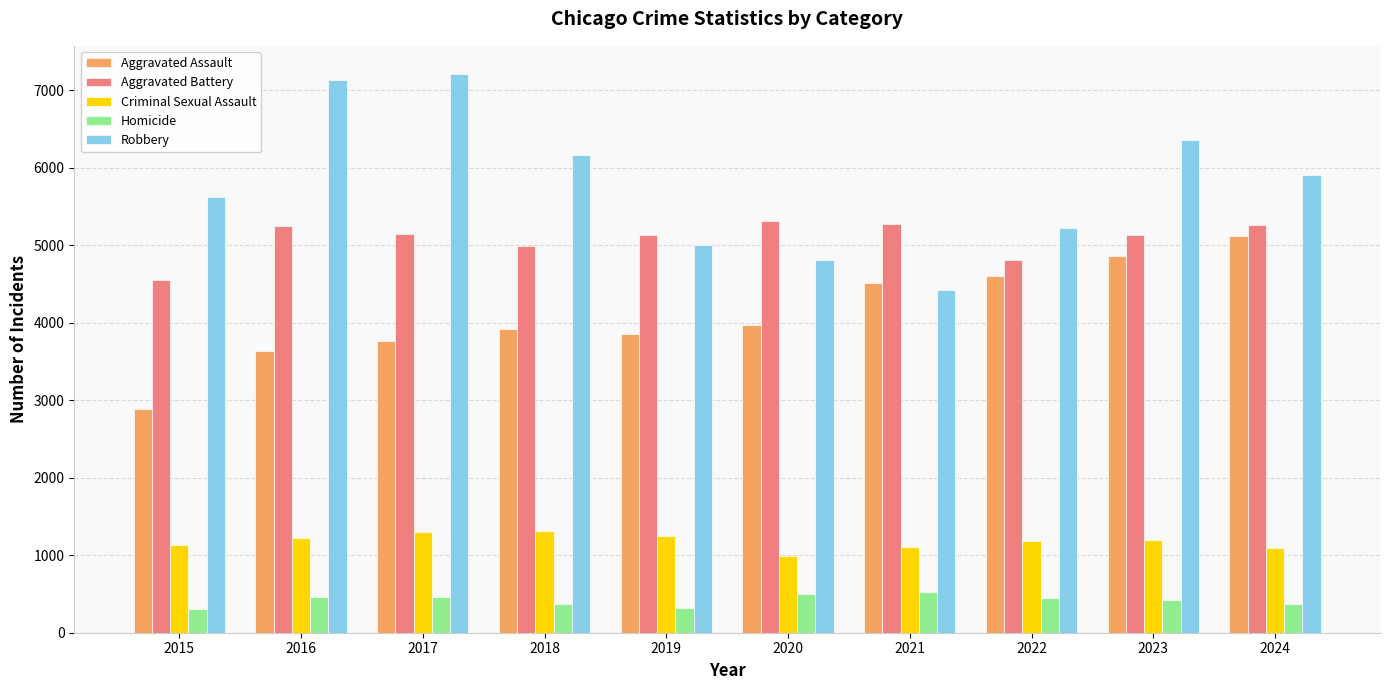

Is the value of Aggravated Assault at 2018 greater than the value of Robbery at 2016?

No